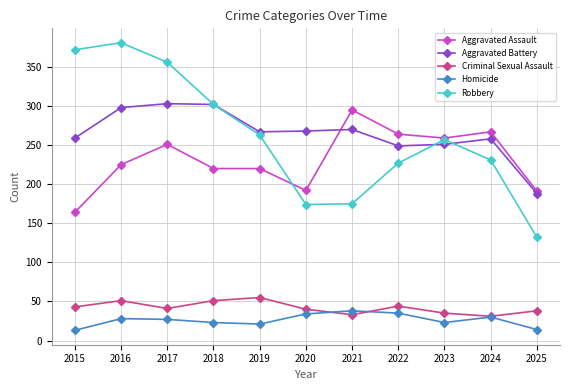

How many values in the Aggravated Assault series are below 225?

5